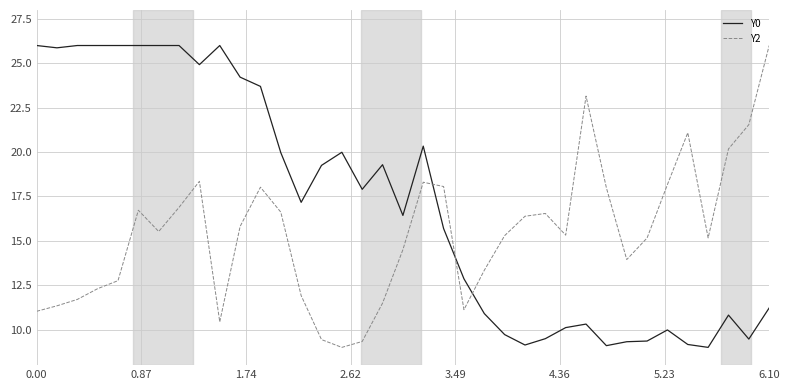

How many categories are shown in the chart?

37